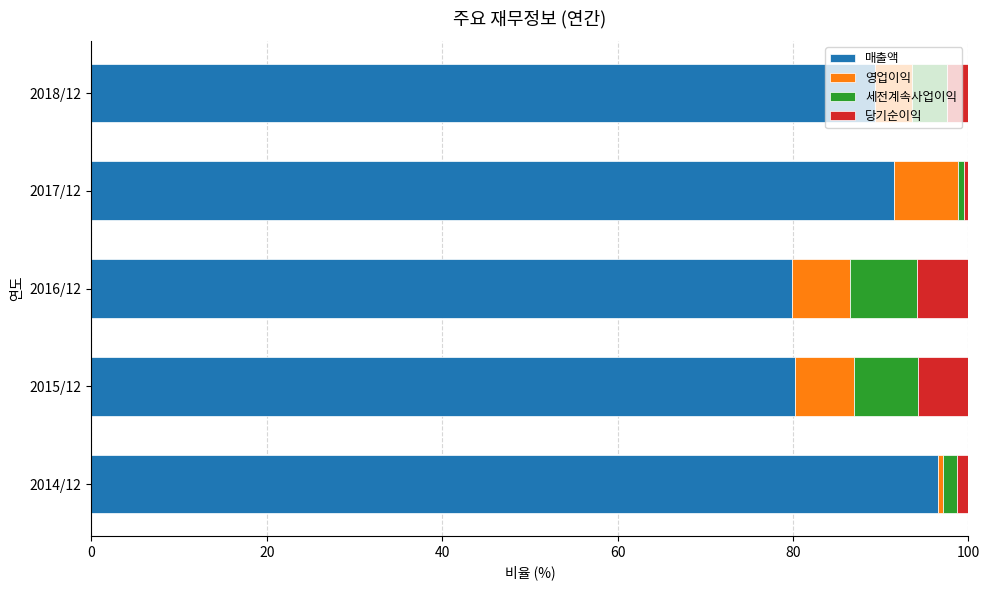

The 매출액 series shows 105.3 at 2016/12. True or false?

False